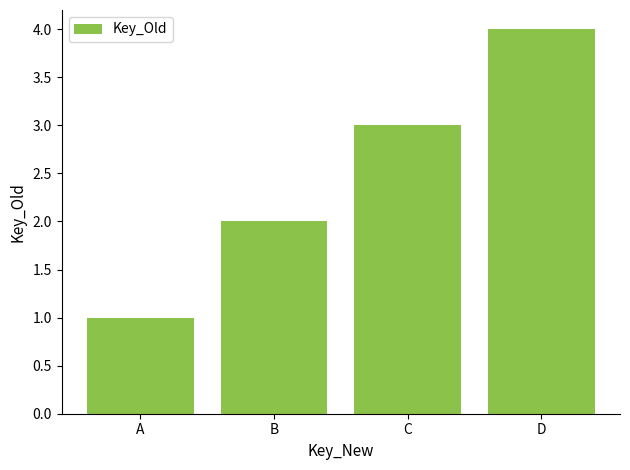

Rank the categories by value from highest to lowest.

D, C, B, A